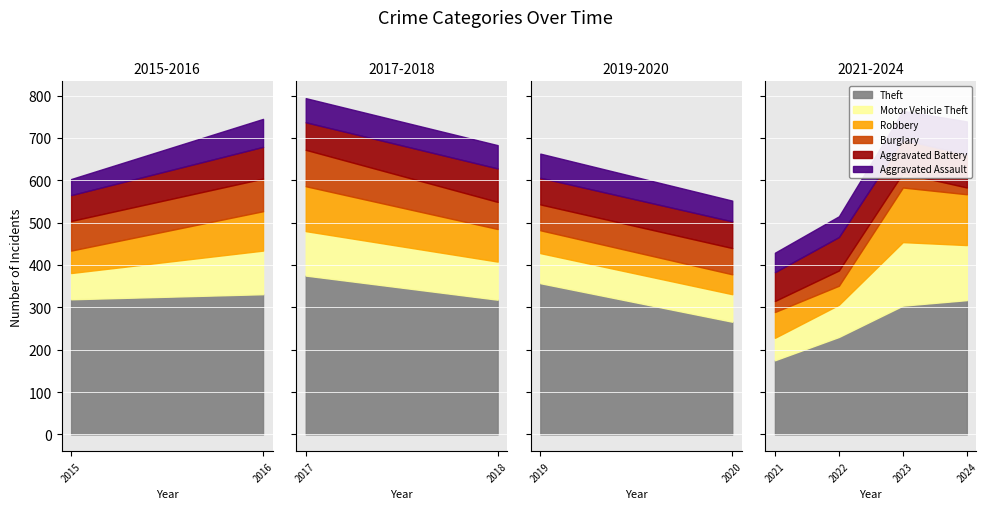

How many interior local peaks does the Burglary series have?

3